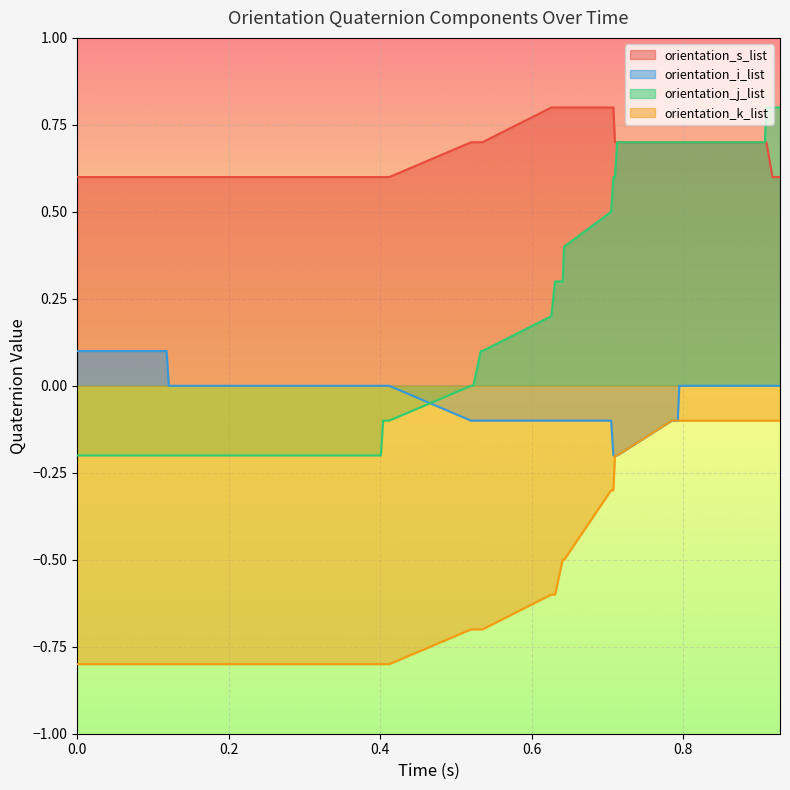

True or false: orientation_k_list and orientation_i_list intersect in this chart.

False